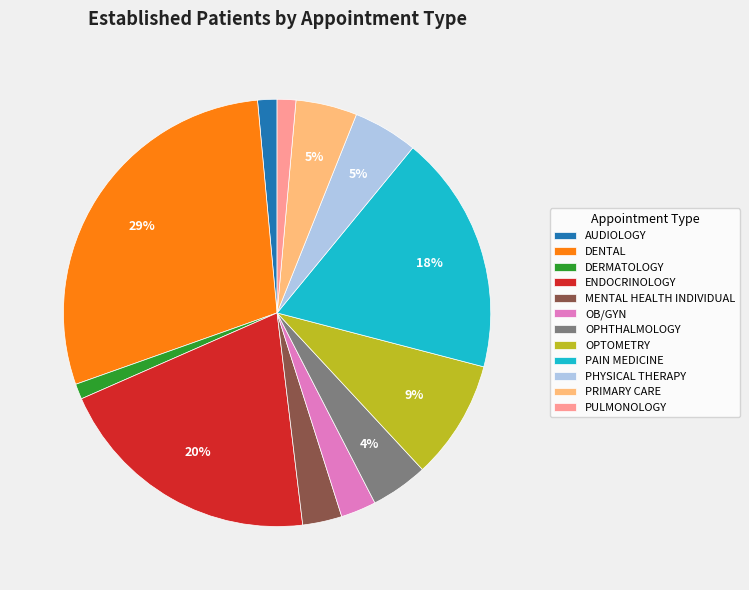

To the nearest percent, what is the difference between the OPHTHALMOLOGY and PHYSICAL THERAPY slice percentages?

1%